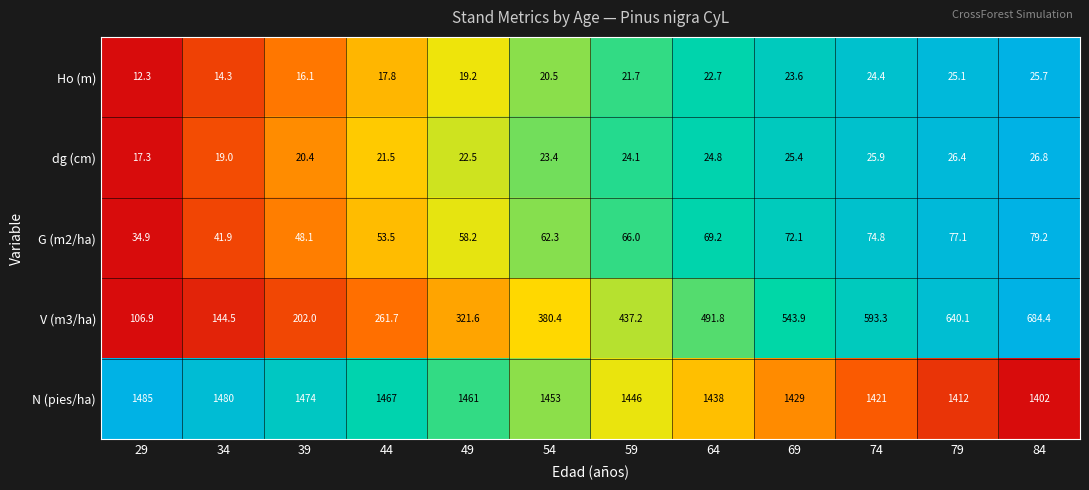

Which series changed the most between 44 and 54?

V (m3/ha)